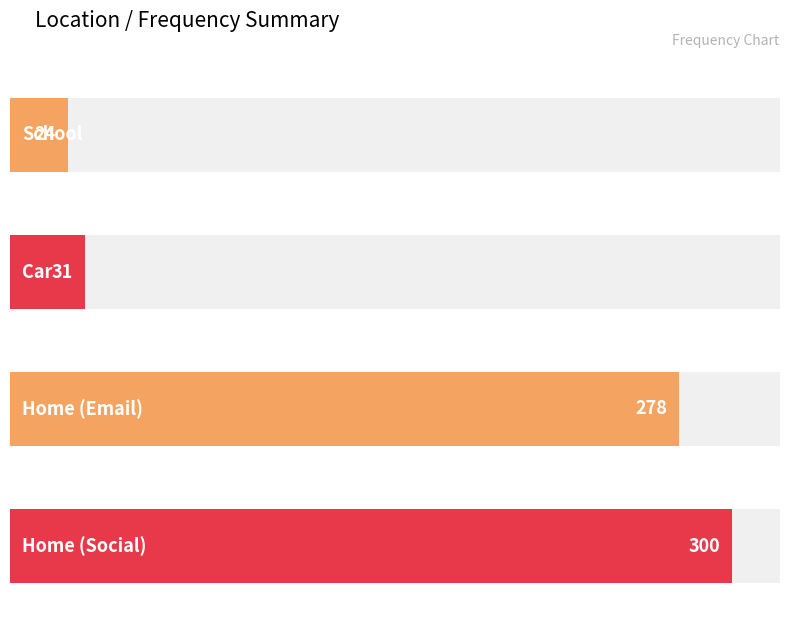

List the labels in order of value, smallest first.

School, Car, Home (Email), Home (Social)